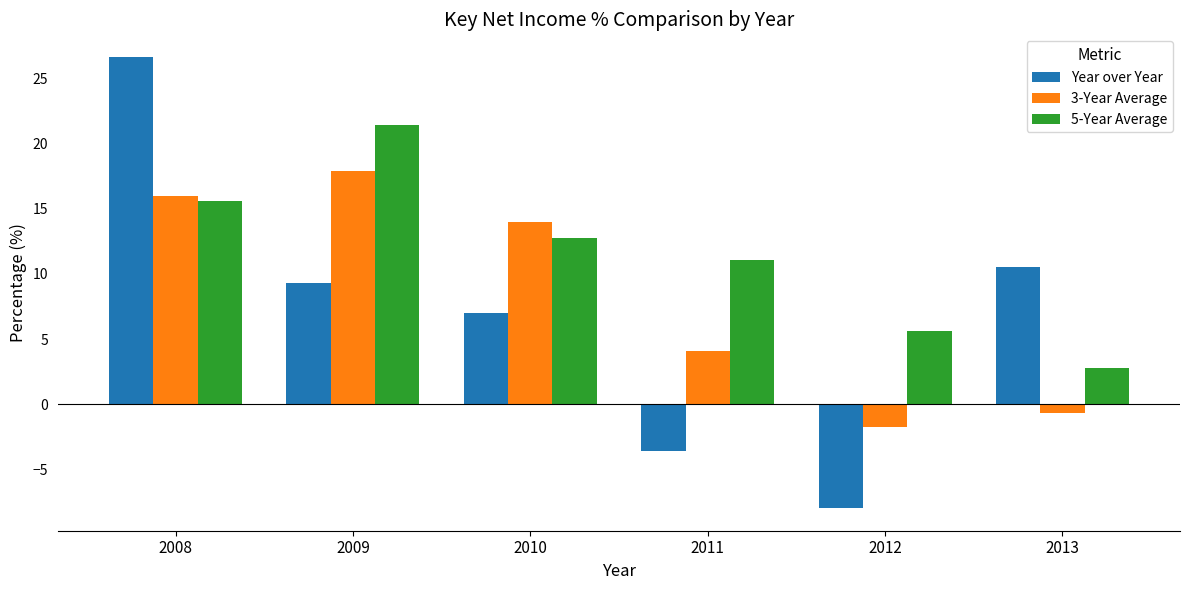

List the labels in order of 5-Year Average value, smallest first.

2013, 2012, 2011, 2010, 2008, 2009